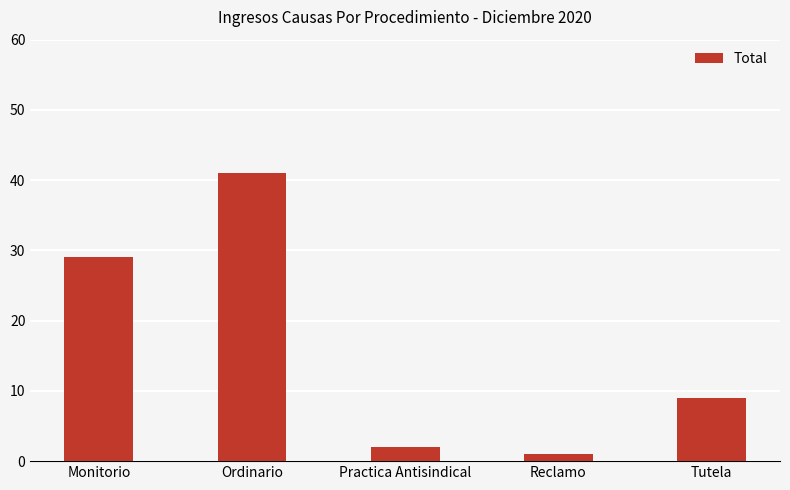

List the labels in order of value, smallest first.

Reclamo, Practica Antisindical, Tutela, Monitorio, Ordinario